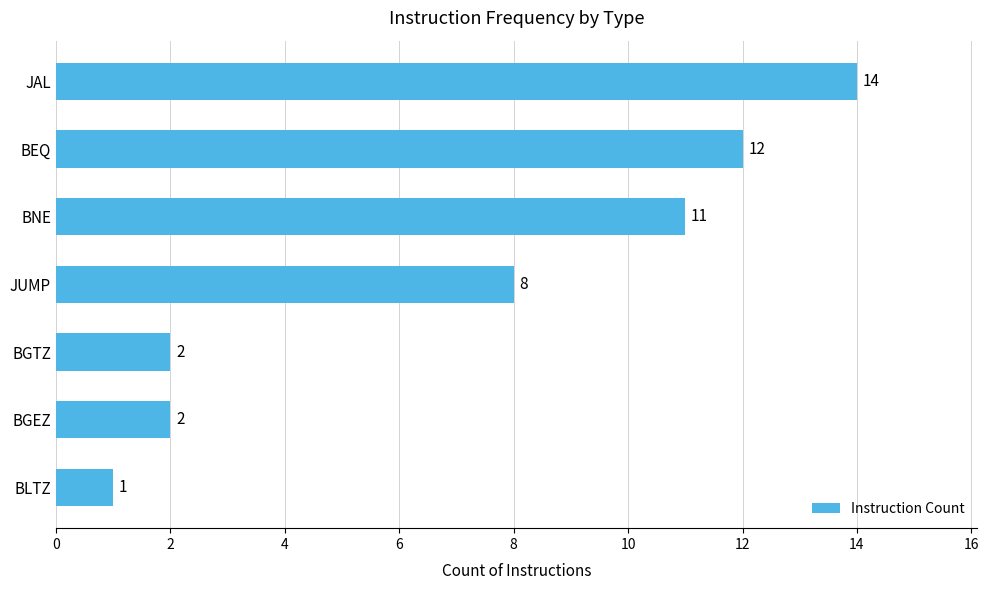

Are the bars grouped side by side (vs. stacked)?

No